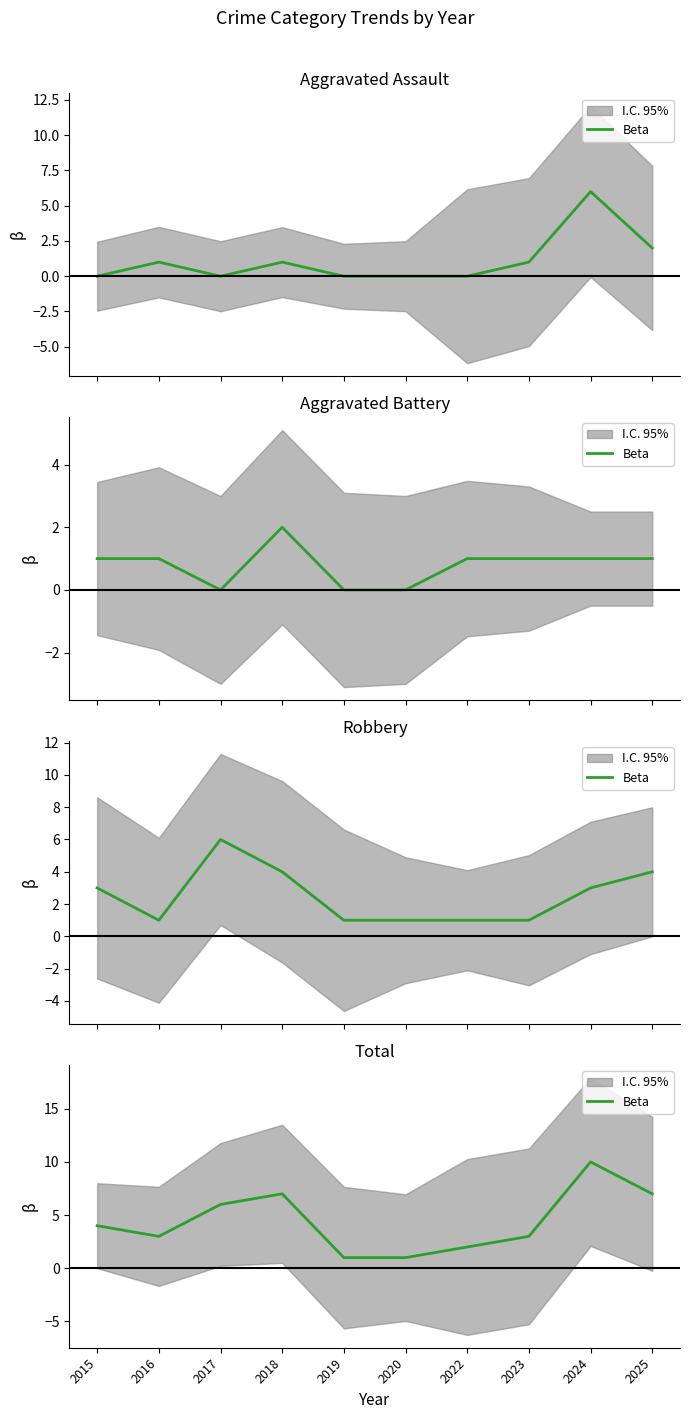

Does the chart have visible grid lines?

No